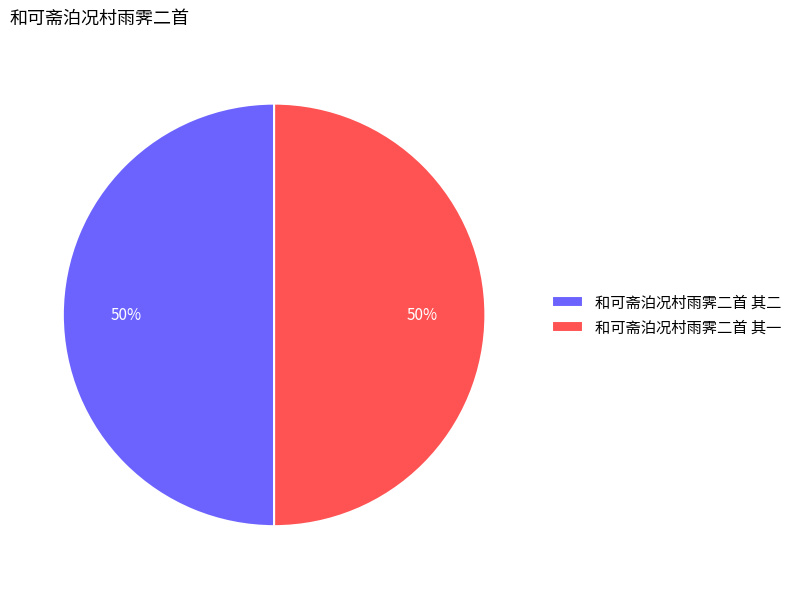

Approximately how many times larger is the value at 和可斋泊况村雨霁二首 其一 compared to 和可斋泊况村雨霁二首 其二?

1.0